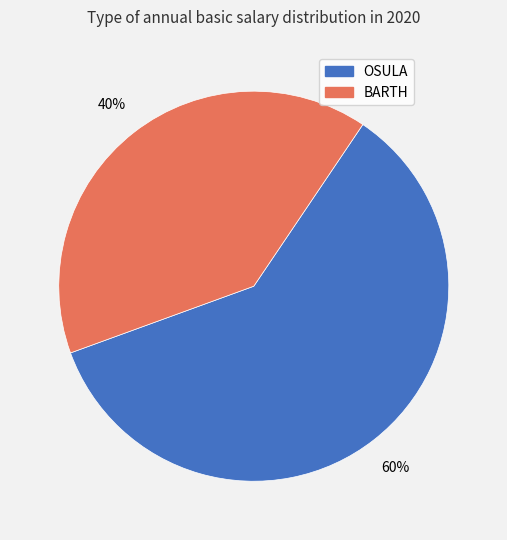

Rank the categories by value from lowest to highest.

BARTH, OSULA